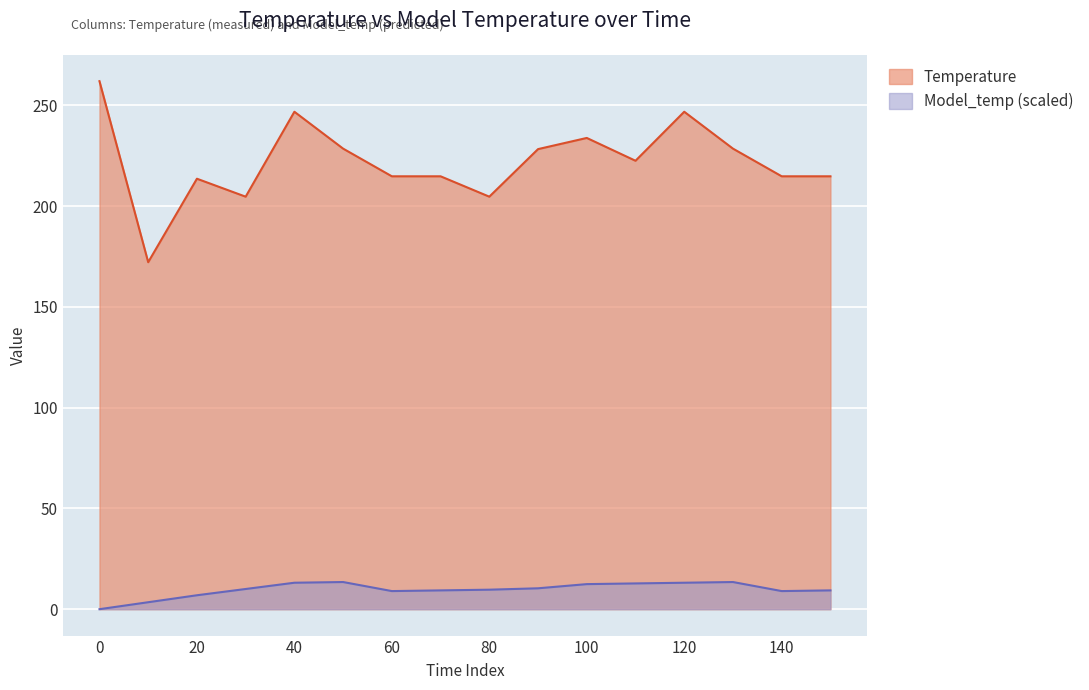

True or false: Model_temp has more than 0 interior local peaks.

True